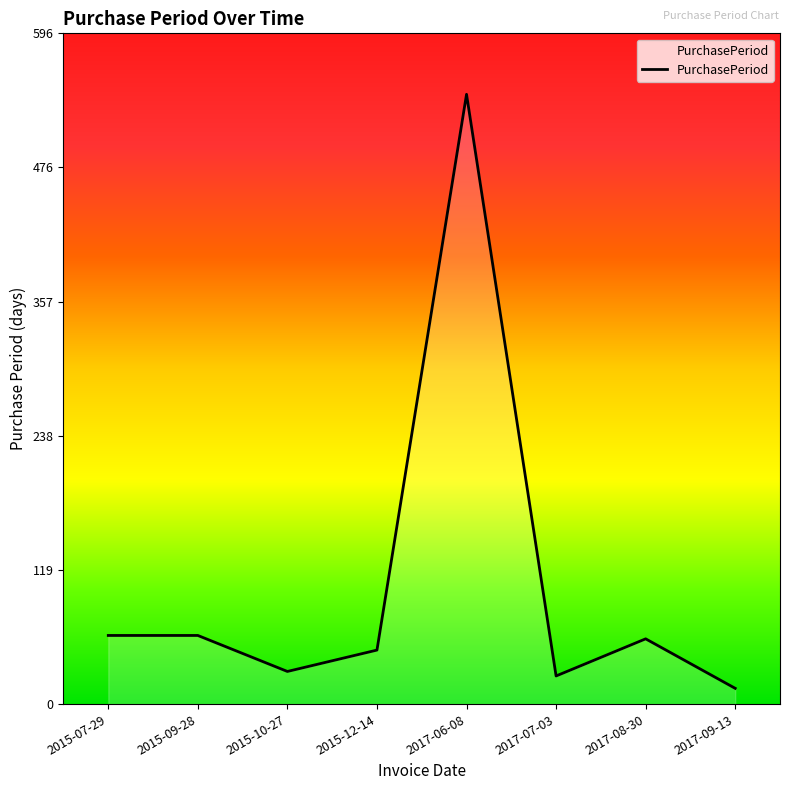

Reading left to right, list all the values displayed in this chart.

2015-07-29=61	2015-09-28=61	2015-10-27=29	2015-12-14=48	2017-06-08=542	2017-07-03=25	2017-08-30=58	2017-09-13=14